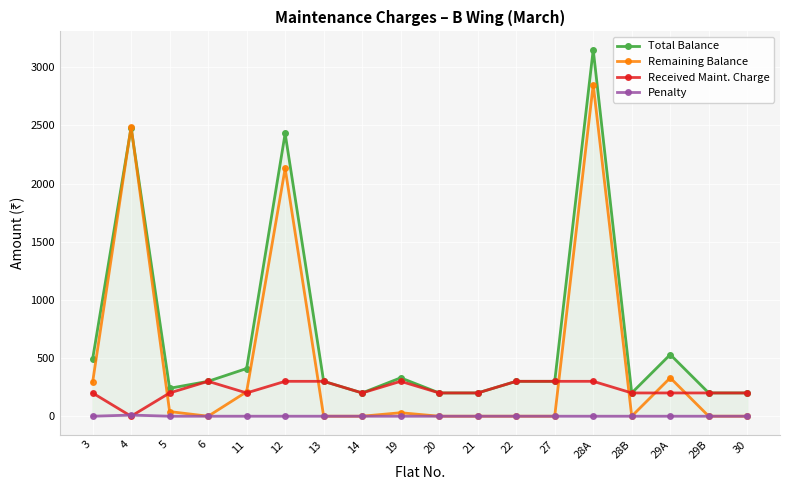

Which series has the largest range (max minus min)?

Total Balance